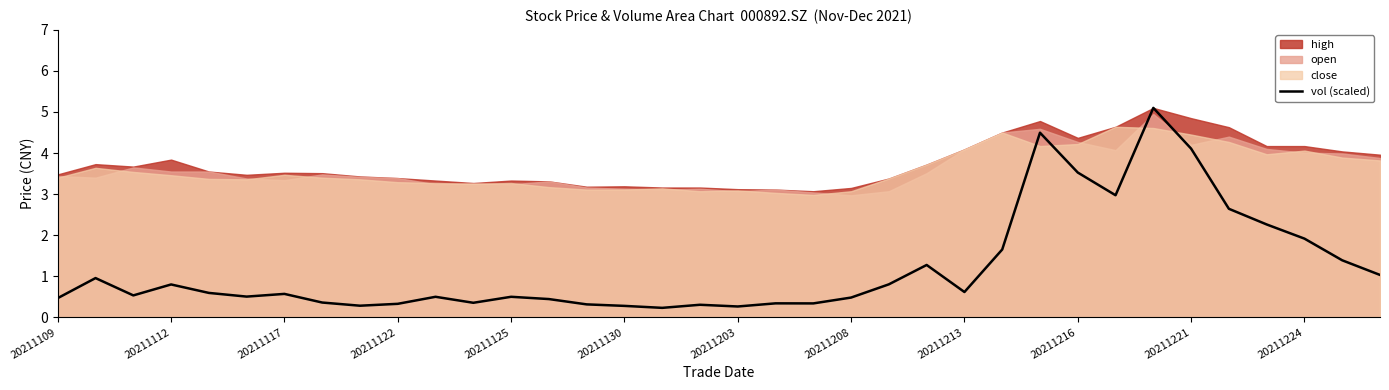

The vol (scaled) series shows 0.1 at 20211125. True or false?

False